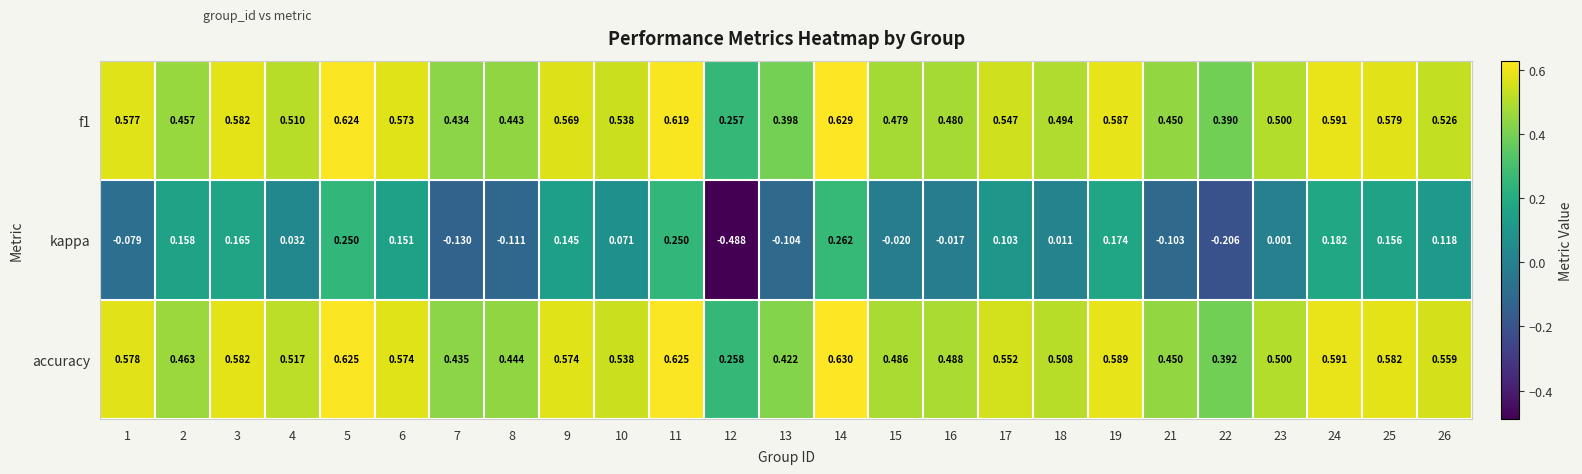

How many categories are shown in the chart?

25